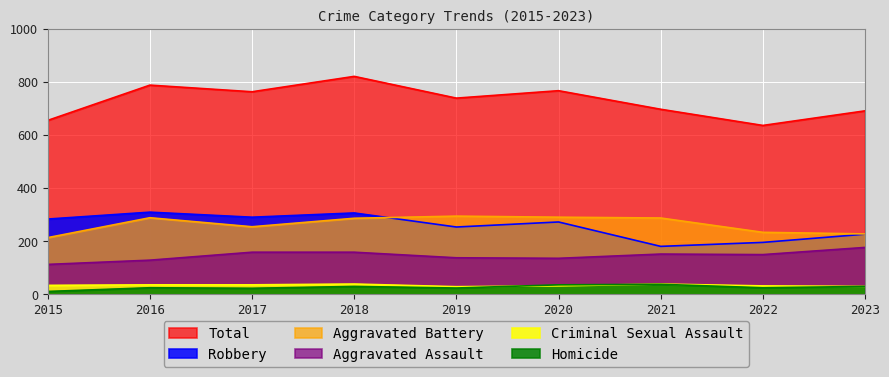

The value of Homicide at 2017 is 13. True or false?

False